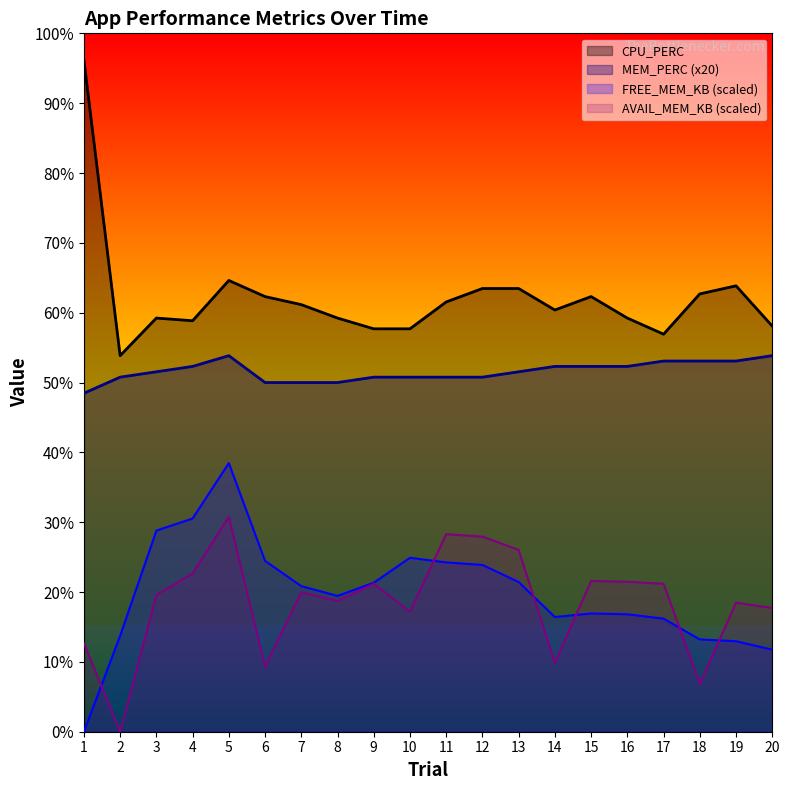

How many lines are shown in the chart?

4